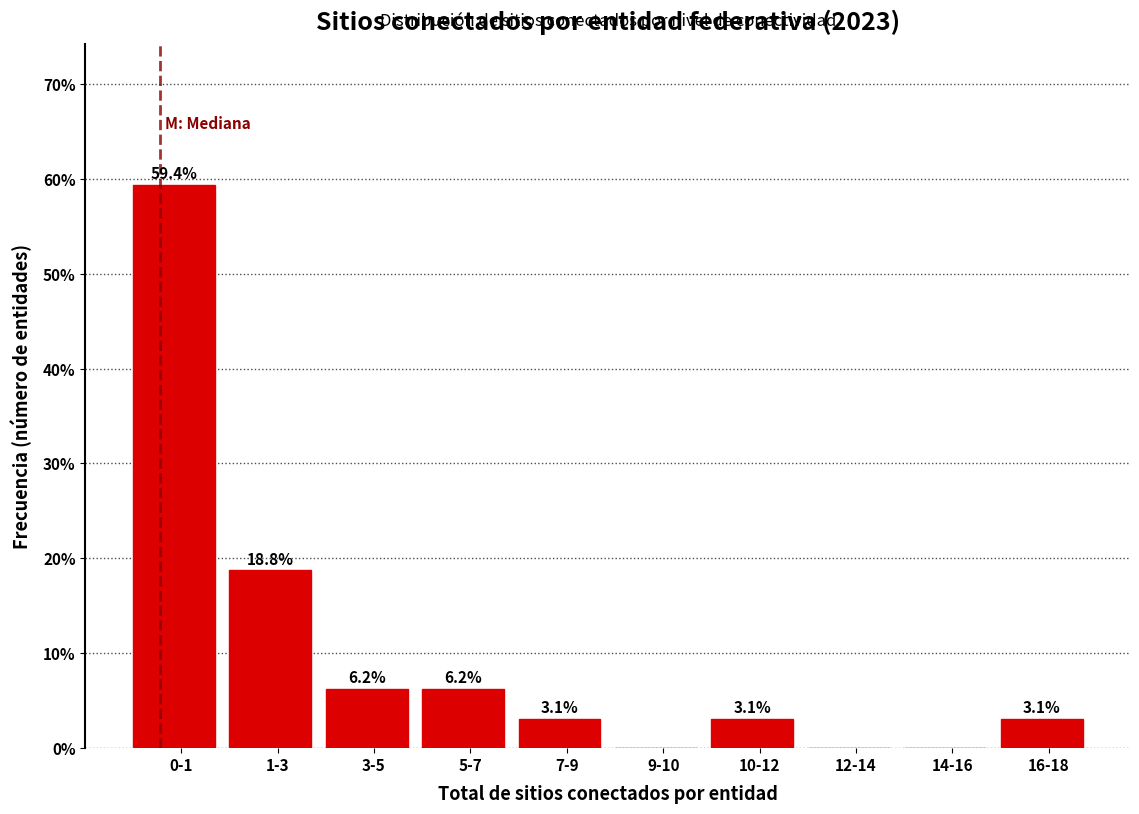

What is the sum of the values at 0-1 and 16-18?

62.5